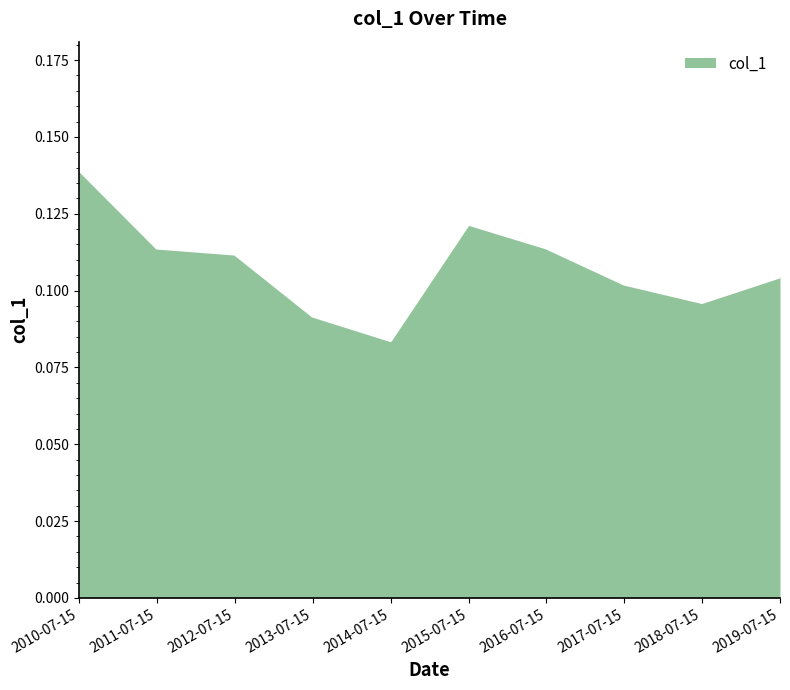

What is the sum of the values at 2012-07-15 and 2015-07-15?

0.2